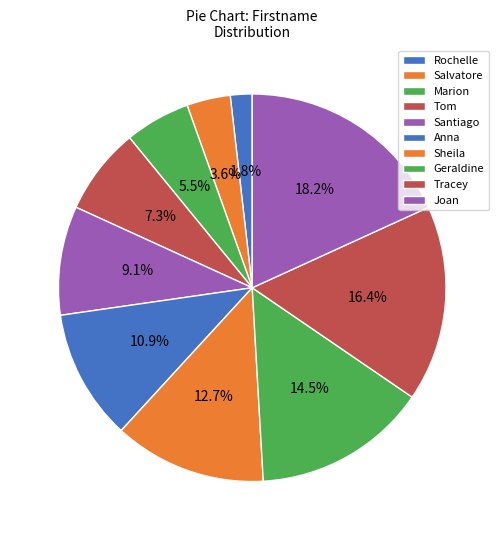

Rank the categories by value from lowest to highest.

Rochelle, Salvatore, Marion, Tom, Santiago, Anna, Sheila, Geraldine, Tracey, Joan